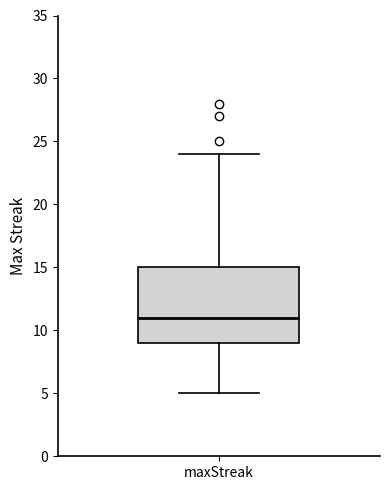

Read this box plot against the y-axis: the position of the median line, the range covered by the box, and the ends of both whiskers. The values are not printed on the chart, so give them approximately, as read against the axis.

median 11, box 9 to 15, whiskers 5 to 24